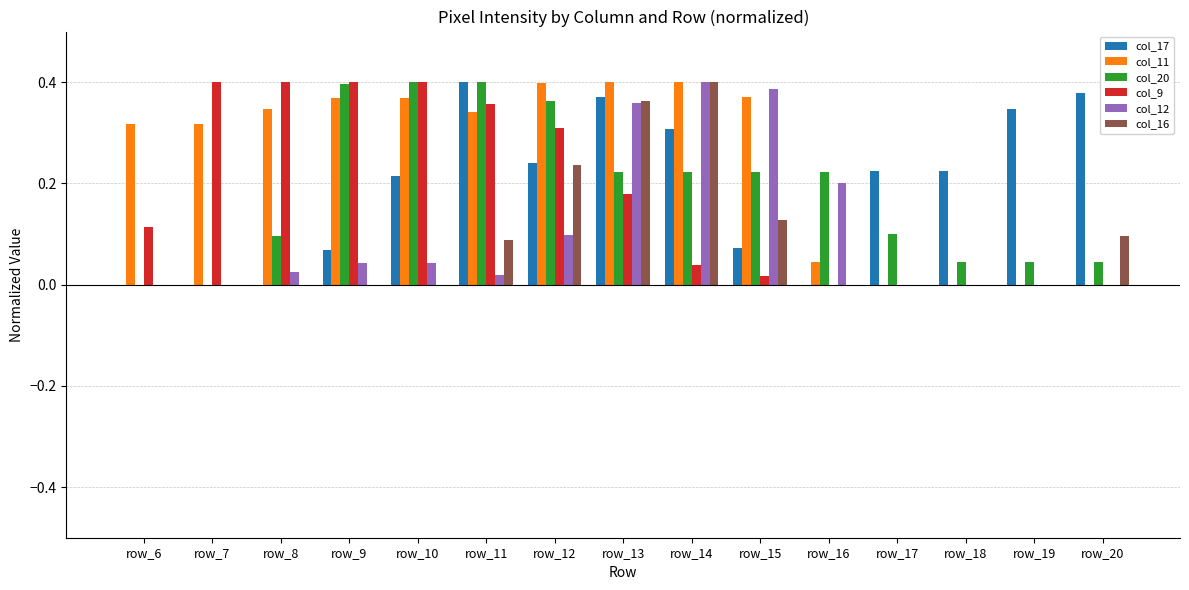

How many col_20 values are between 0 and 1?

15